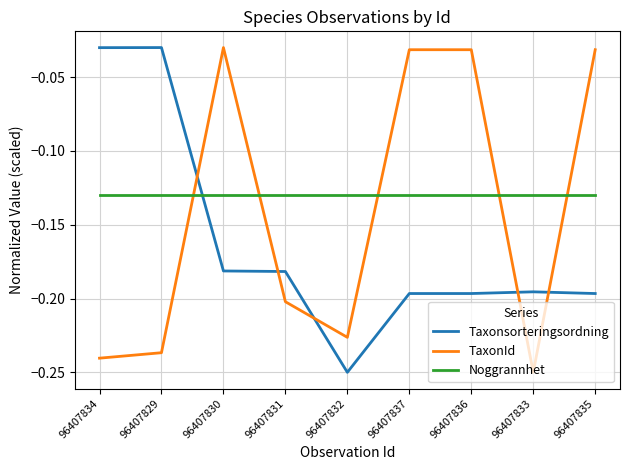

Is the value of Noggrannhet at 96407829 greater than the value of Taxonsorteringsordning at 96407837?

Yes